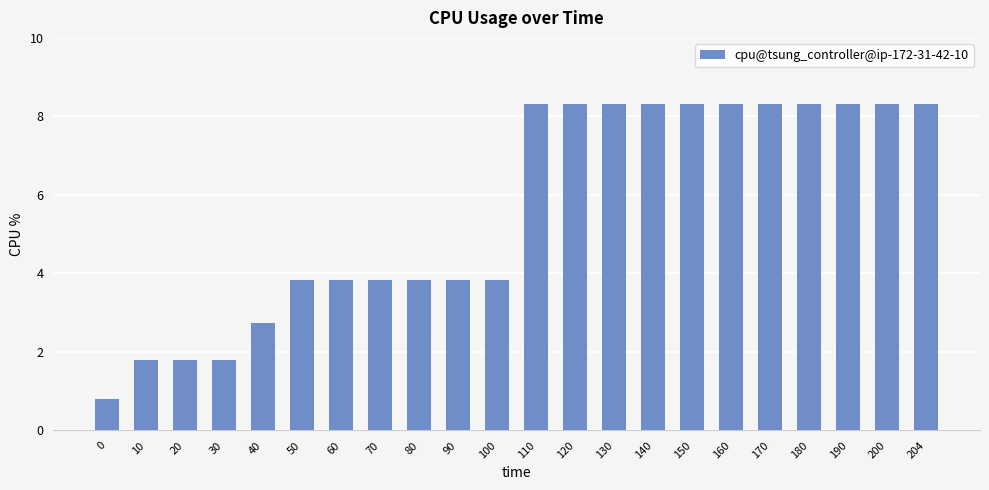

True or false: the data shows 3.8 at 50.

True